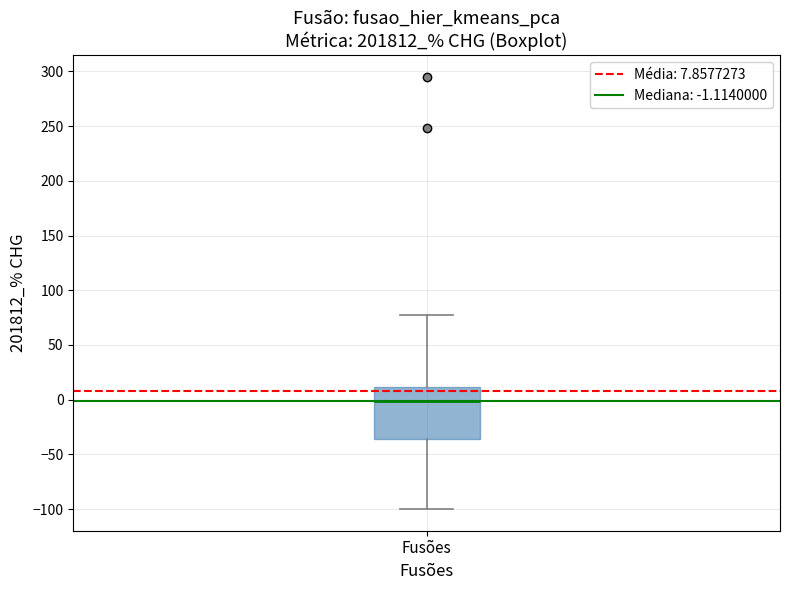

Transcribe this box plot: give where the median line is, the range the box spans, and where the two whiskers end, as read against the y-axis. The values are not printed on the chart, so give them approximately, as read against the axis.

median 0, box -35 to 10, whiskers -100 to 80